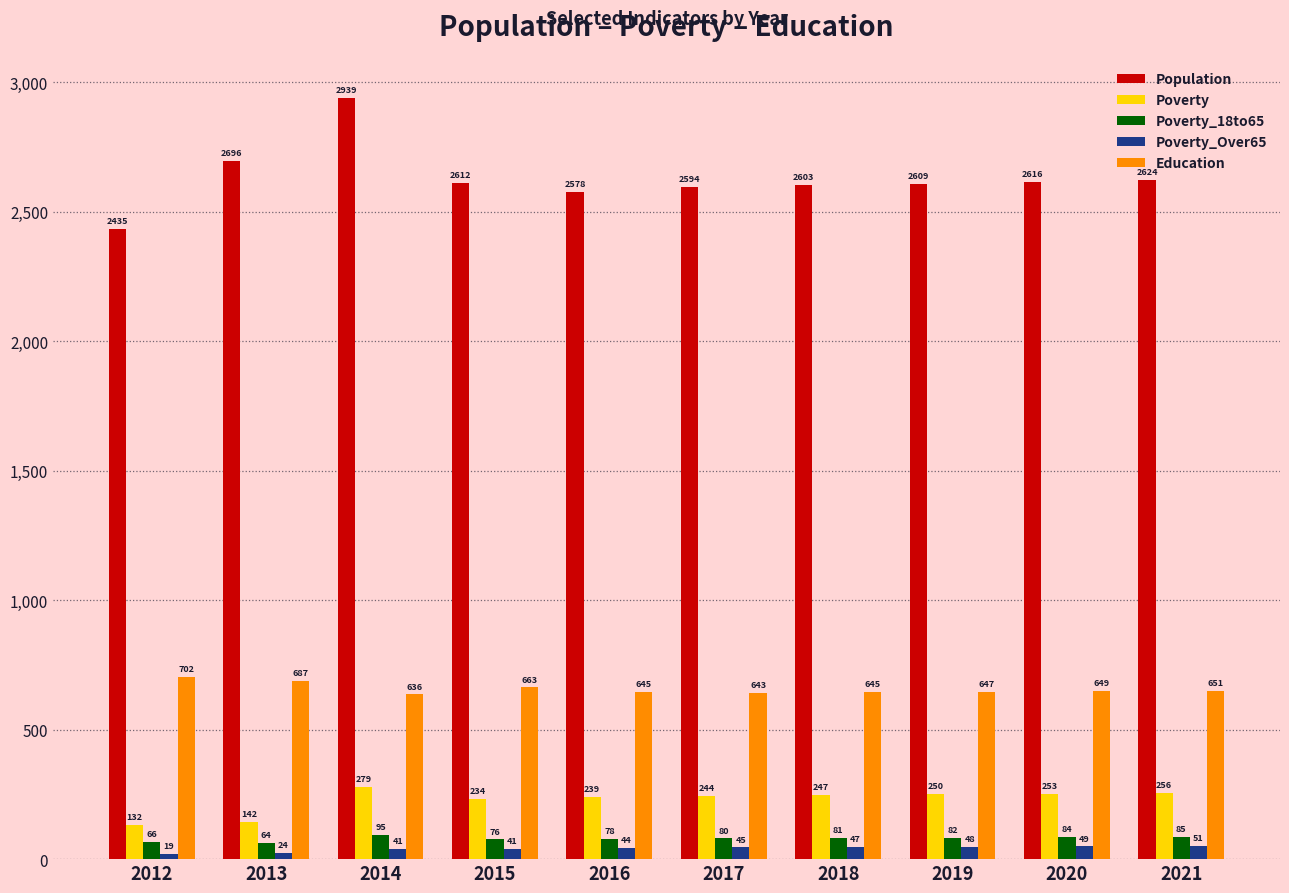

At how many categories does at least one series exceed 2671?

2